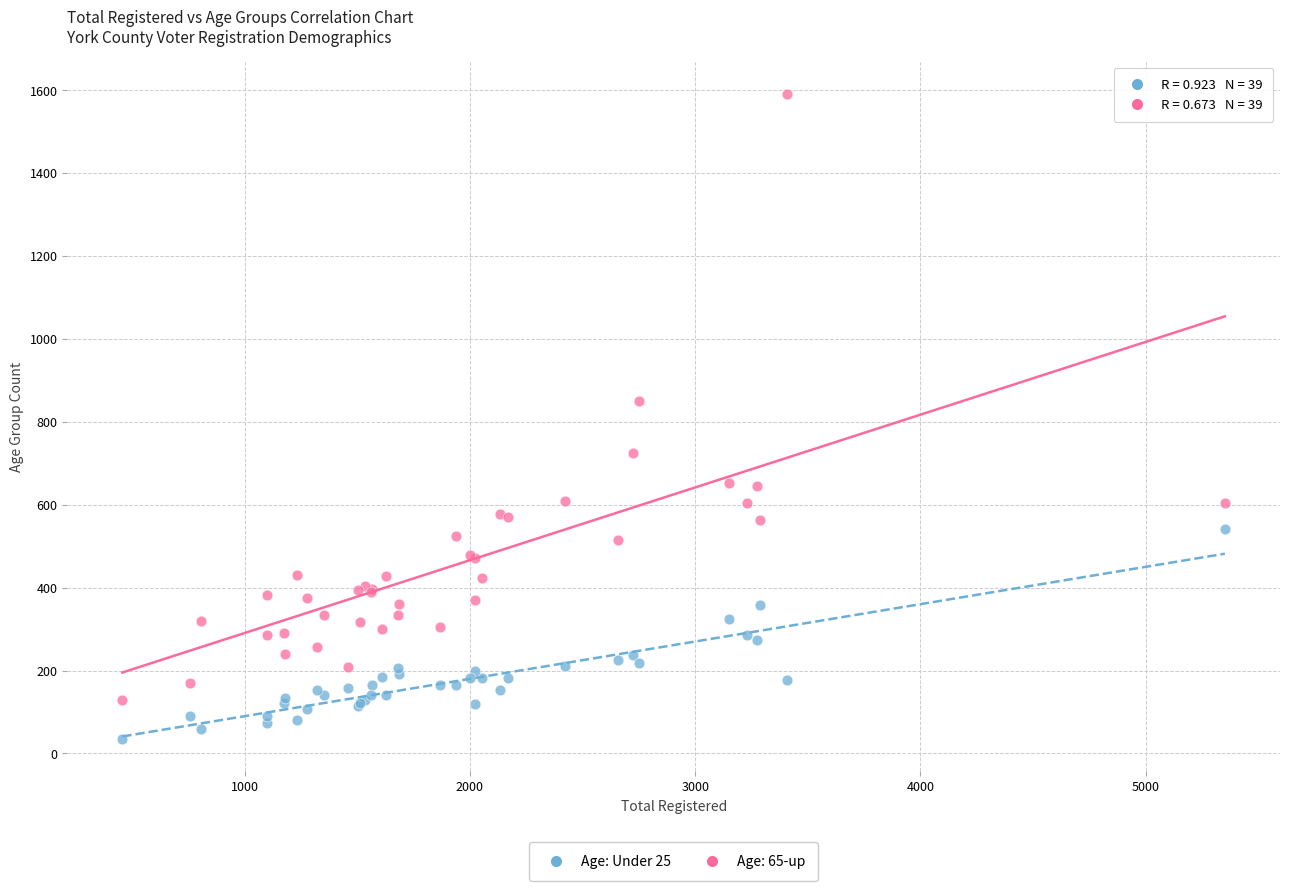

Which series reaches the maximum Y coordinate?

Age: 65-up